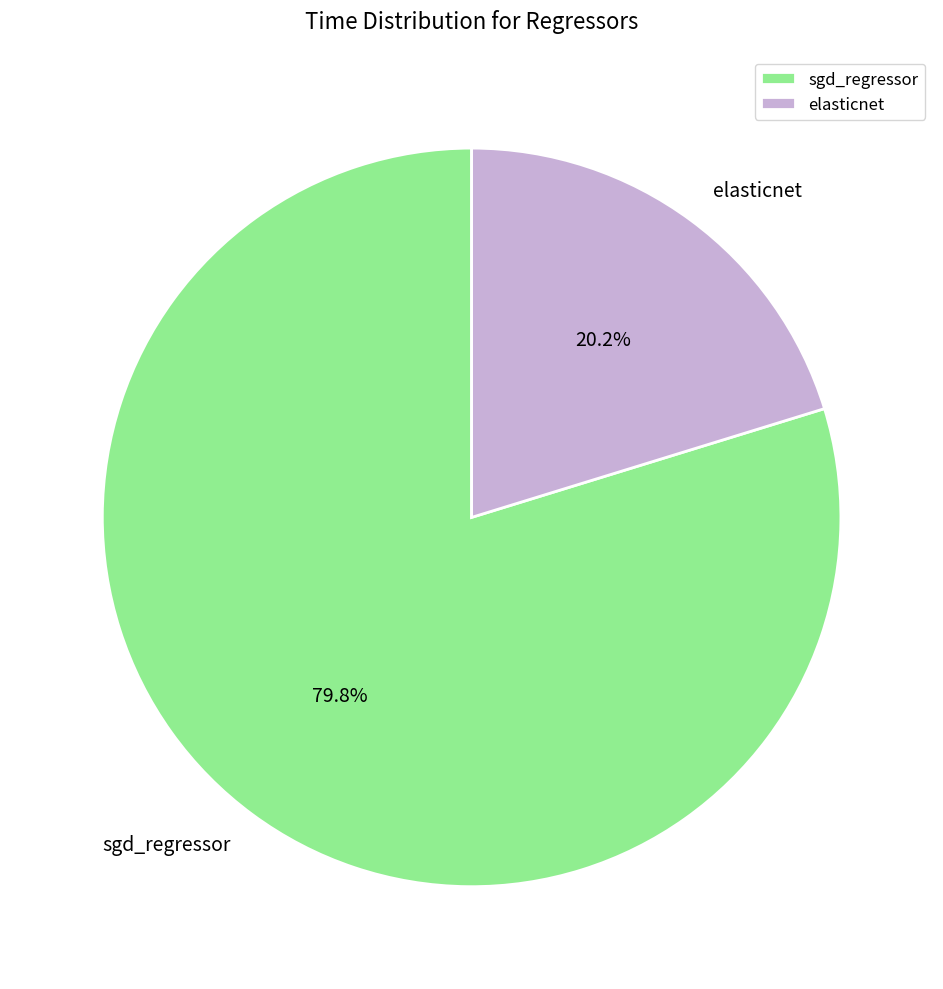

True or false: sgd_regressor accounts for 80% of the total.

True